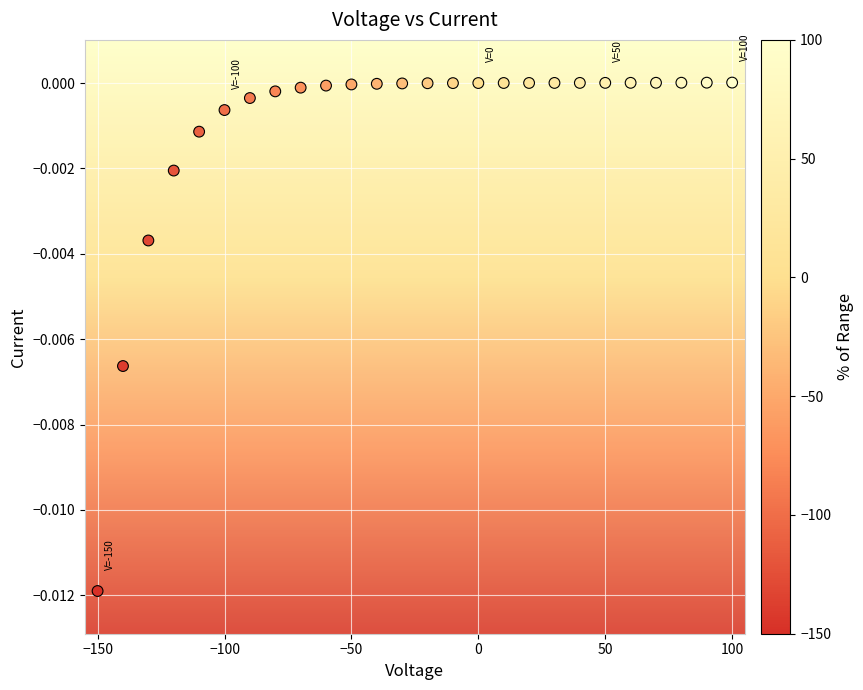

What is the range of X values (max minus min)?

250.0